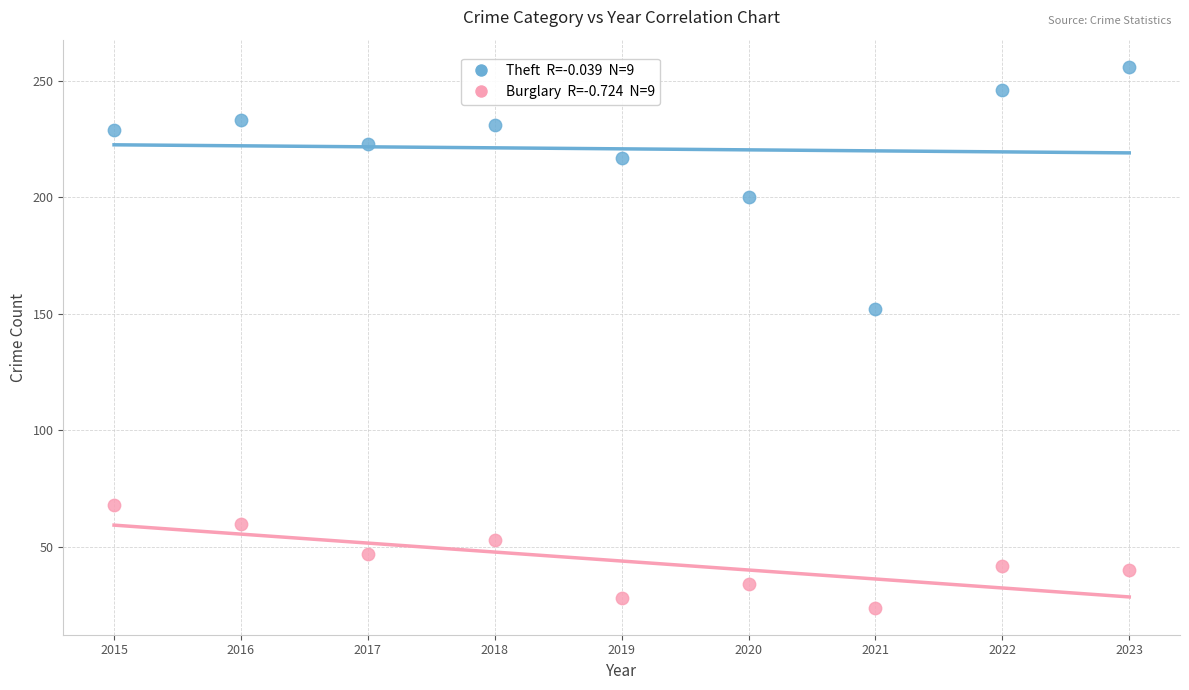

Across all data points, what is the range of Y values (max minus min)?

232